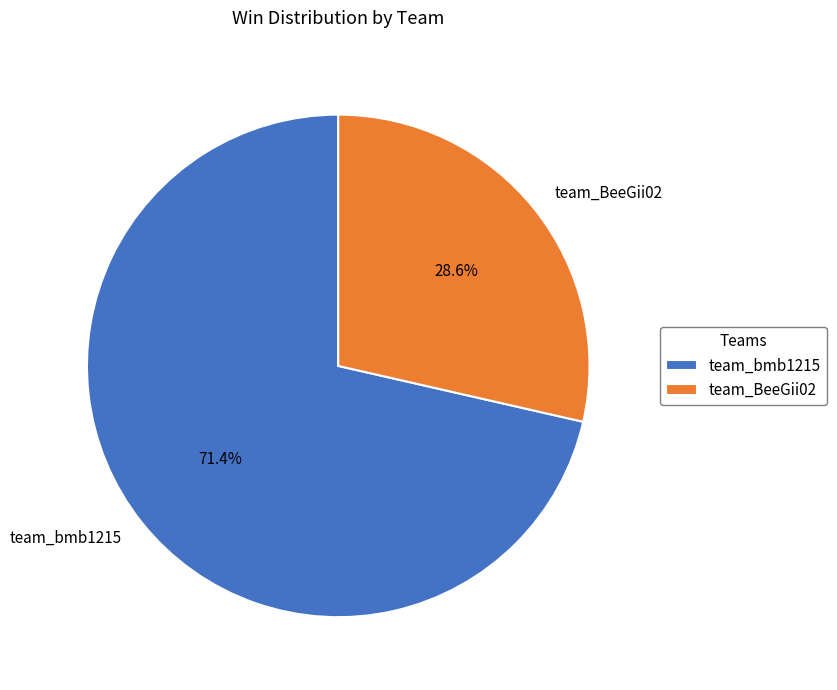

What is the ratio of the value at team_bmb1215 to the value at team_BeeGii02?

2.5